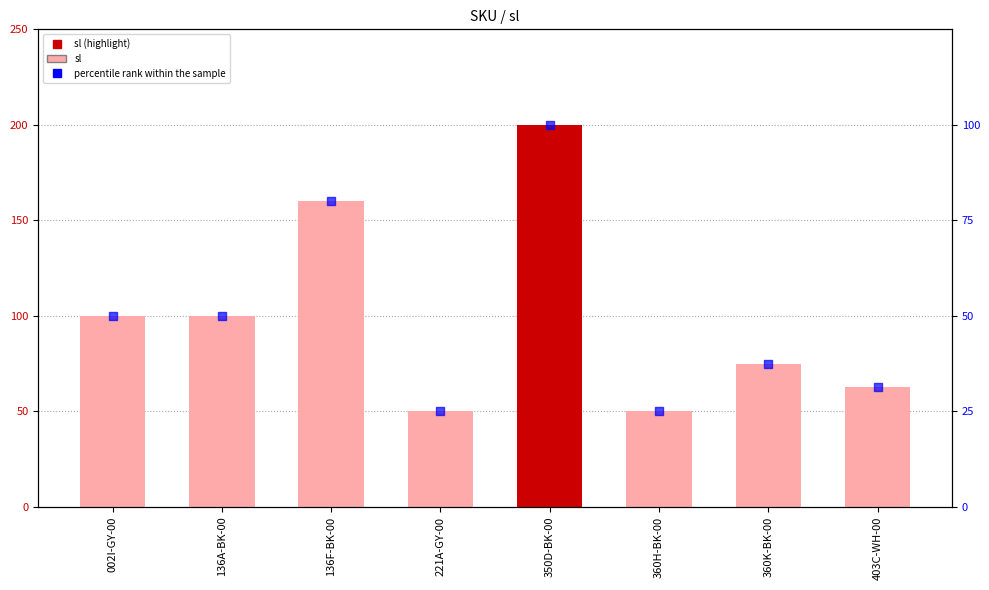

What is the total value across all series at 136F-BK-00?

240.0